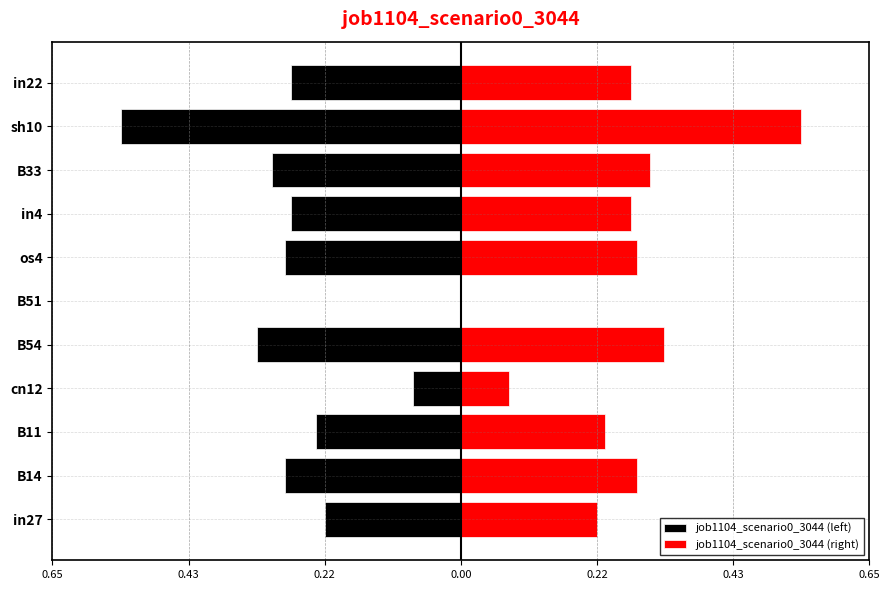

What is the maximum value shown in the chart?

0.5